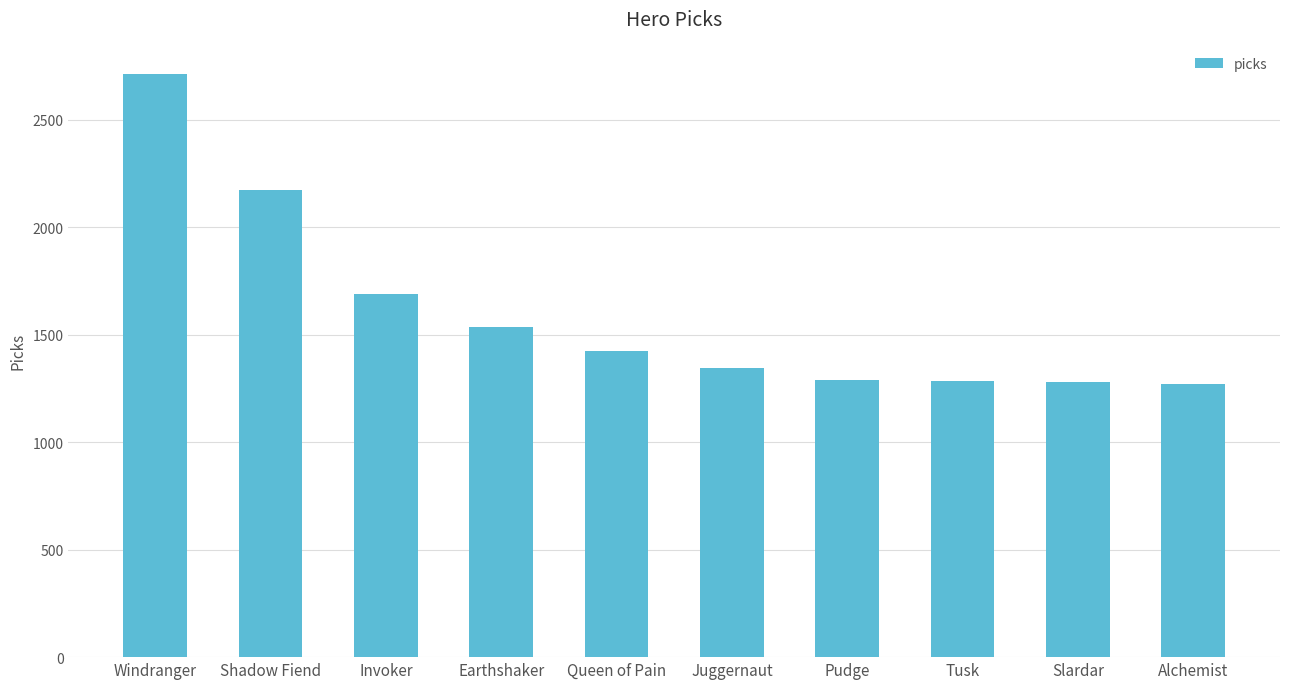

Which has a higher value, Tusk or Juggernaut?

Juggernaut